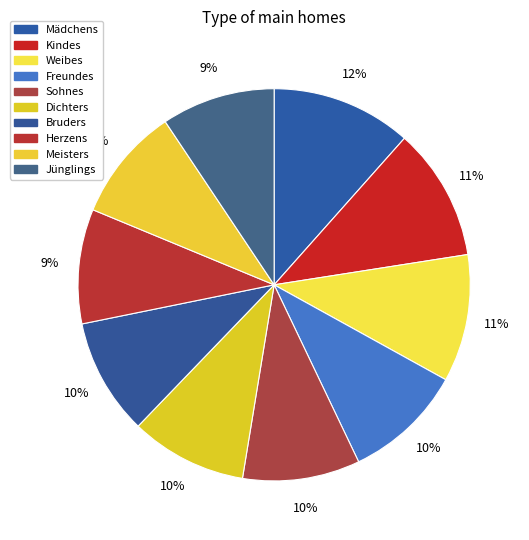

What portion of the pie excludes Freundes?

90.1%